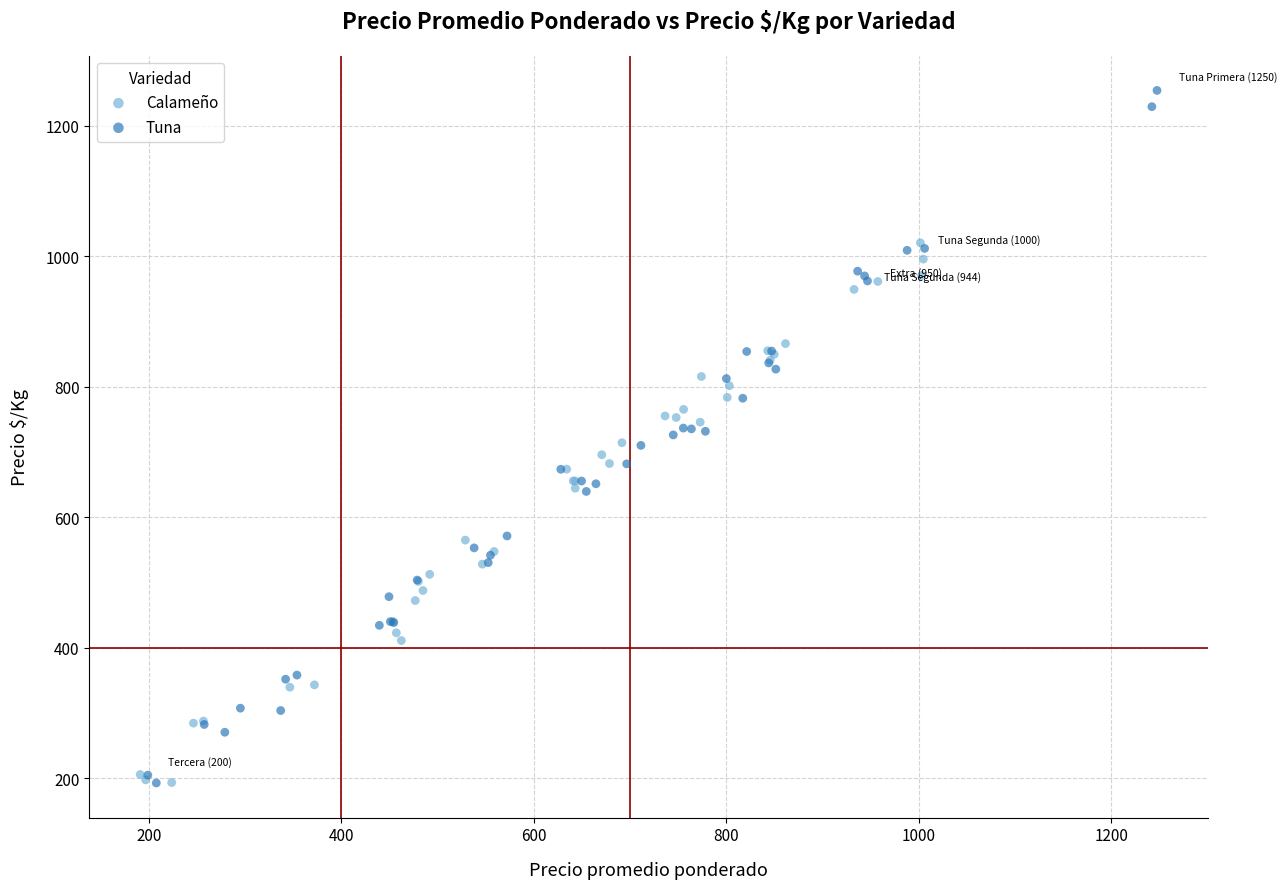

Which series has the largest Y range (max minus min)?

Tuna